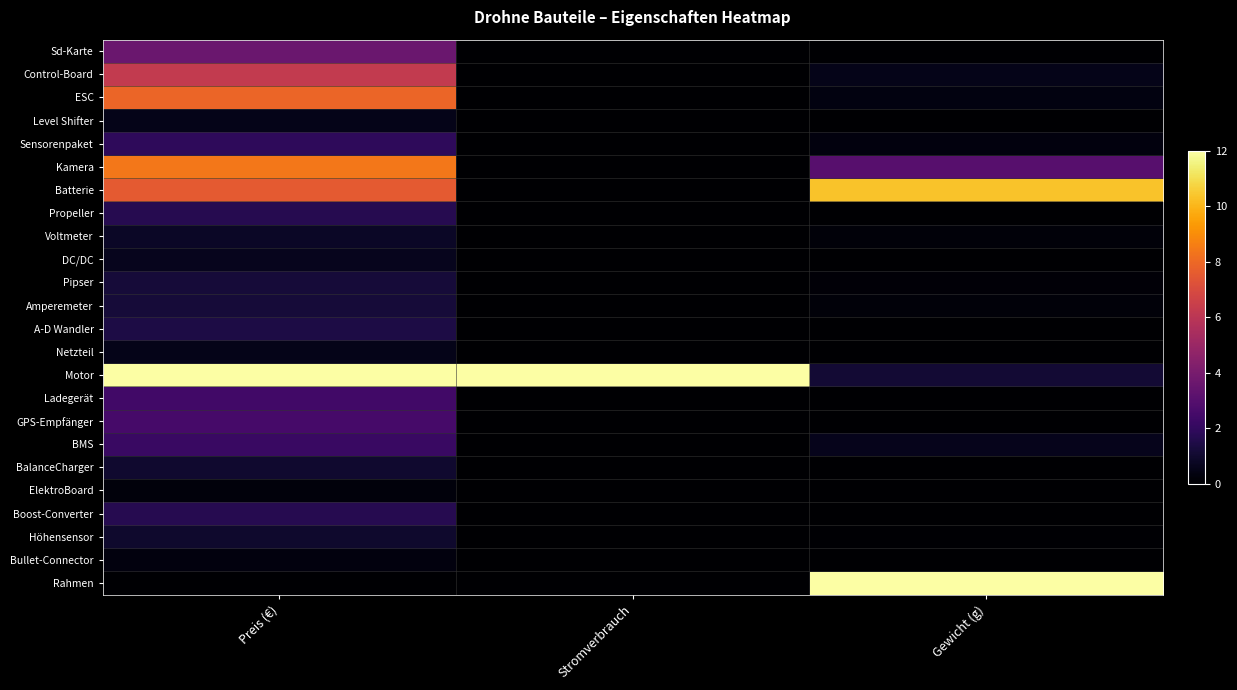

Reading left to right, what are all the values shown in this chart?

Sd-Karte: Preis (€)=3.6	Stromverbrauch=0.0	Gewicht (g)=0.0
Control-Board: Preis (€)=6.2	Stromverbrauch=0.0	Gewicht (g)=0.5
ESC: Preis (€)=7.9	Stromverbrauch=0.0	Gewicht (g)=0.3
Level Shifter: Preis (€)=0.5	Stromverbrauch=0.0	Gewicht (g)=0.0
Sensorenpaket: Preis (€)=1.9	Stromverbrauch=0.0	Gewicht (g)=0.3
Kamera: Preis (€)=8.4	Stromverbrauch=0.0	Gewicht (g)=3.0
Batterie: Preis (€)=7.5	Stromverbrauch=0.0	Gewicht (g)=10.3
Propeller: Preis (€)=1.7	Stromverbrauch=0.0	Gewicht (g)=0.0
Voltmeter: Preis (€)=0.8	Stromverbrauch=0.0	Gewicht (g)=0.2
DC/DC: Preis (€)=0.6	Stromverbrauch=0.0	Gewicht (g)=0.0
Pipser: Preis (€)=1.2	Stromverbrauch=0.0	Gewicht (g)=0.2
Amperemeter: Preis (€)=1.2	Stromverbrauch=0.0	Gewicht (g)=0.2
A-D Wandler: Preis (€)=1.4	Stromverbrauch=0.0	Gewicht (g)=0.0
Netzteil: Preis (€)=0.6	Stromverbrauch=0.0	Gewicht (g)=0.0
Motor: Preis (€)=12.0	Stromverbrauch=12.0	Gewicht (g)=1.1
Ladegerät: Preis (€)=2.4	Stromverbrauch=0.0	Gewicht (g)=0.0
GPS-Empfänger: Preis (€)=2.5	Stromverbrauch=0.0	Gewicht (g)=0.0
BMS: Preis (€)=2.2	Stromverbrauch=0.0	Gewicht (g)=0.6
BalanceCharger: Preis (€)=1.0	Stromverbrauch=0.0	Gewicht (g)=0.0
ElektroBoard: Preis (€)=0.2	Stromverbrauch=0.0	Gewicht (g)=0.0
Boost-Converter: Preis (€)=1.7	Stromverbrauch=0.0	Gewicht (g)=0.0
Höhensensor: Preis (€)=1.0	Stromverbrauch=0.0	Gewicht (g)=0.1
Bullet-Connector: Preis (€)=0.3	Stromverbrauch=0.0	Gewicht (g)=0.0
Rahmen: Preis (€)=0.0	Stromverbrauch=0.0	Gewicht (g)=12.0